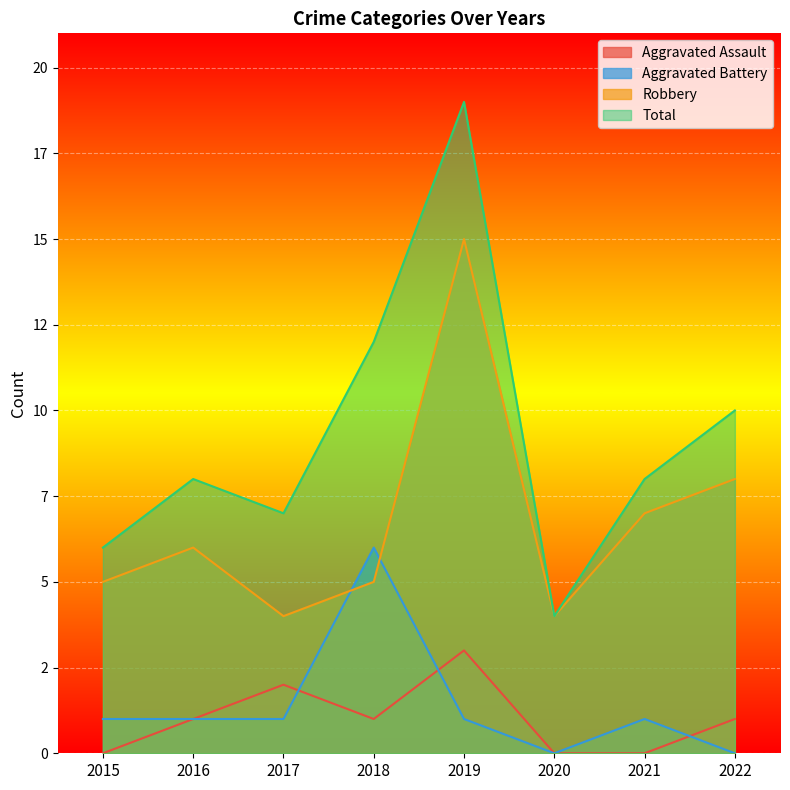

Is it true that Total equals 7 at 2020?

False